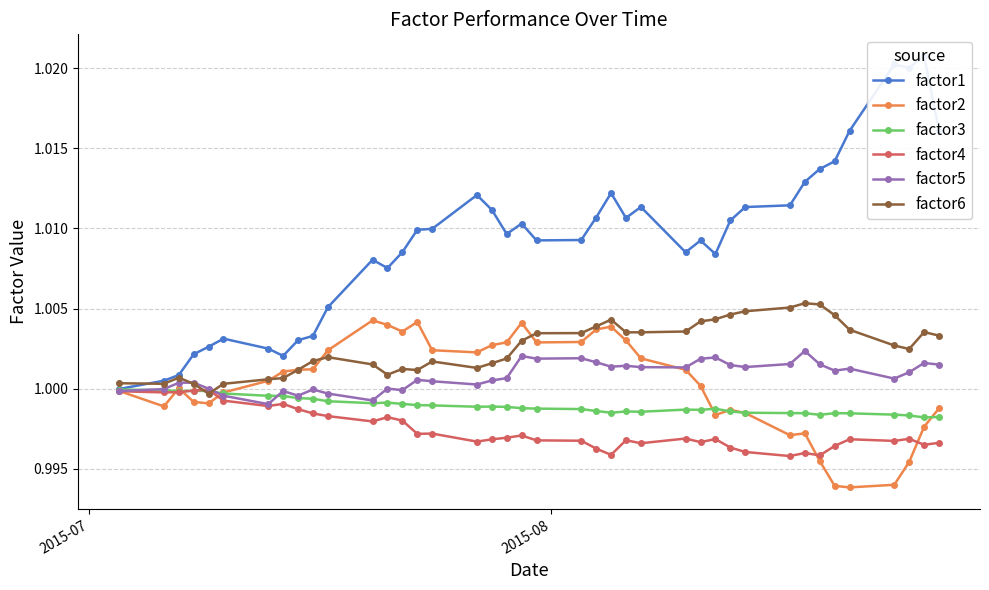

True or false: factor4 has more than 2 interior local peaks.

True